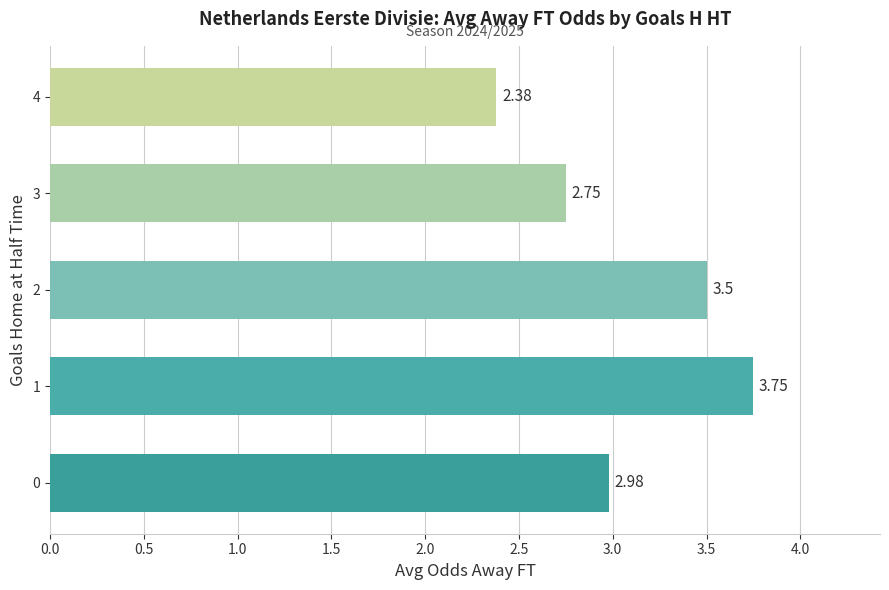

How many bars are there in total?

5